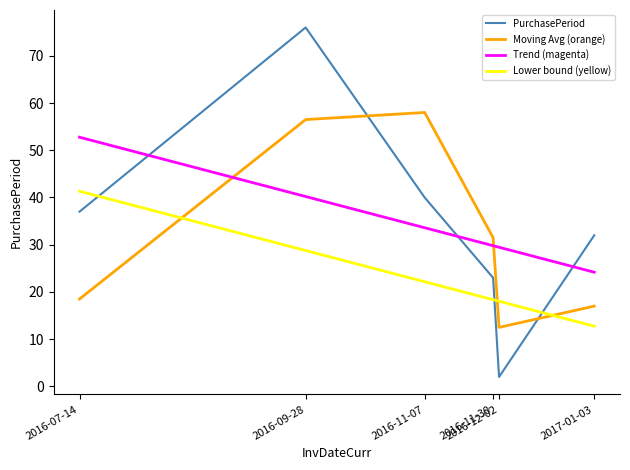

At which category is the sum across all series the highest?

2016-09-28